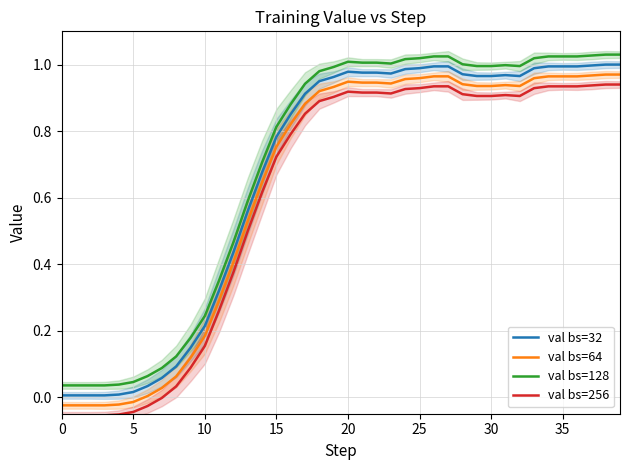

What is the total value across all series at 14?

2.6